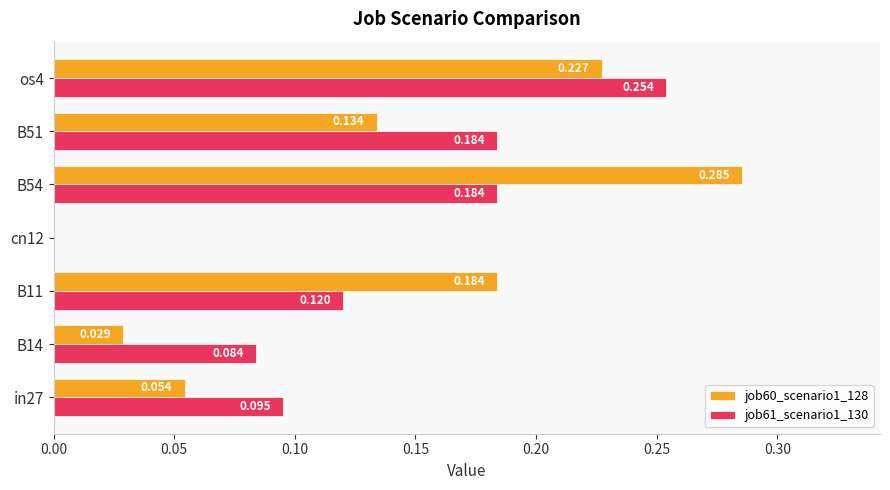

Is the value of job60_scenario1_128 at B14 greater than the value of job61_scenario1_130 at B54?

No